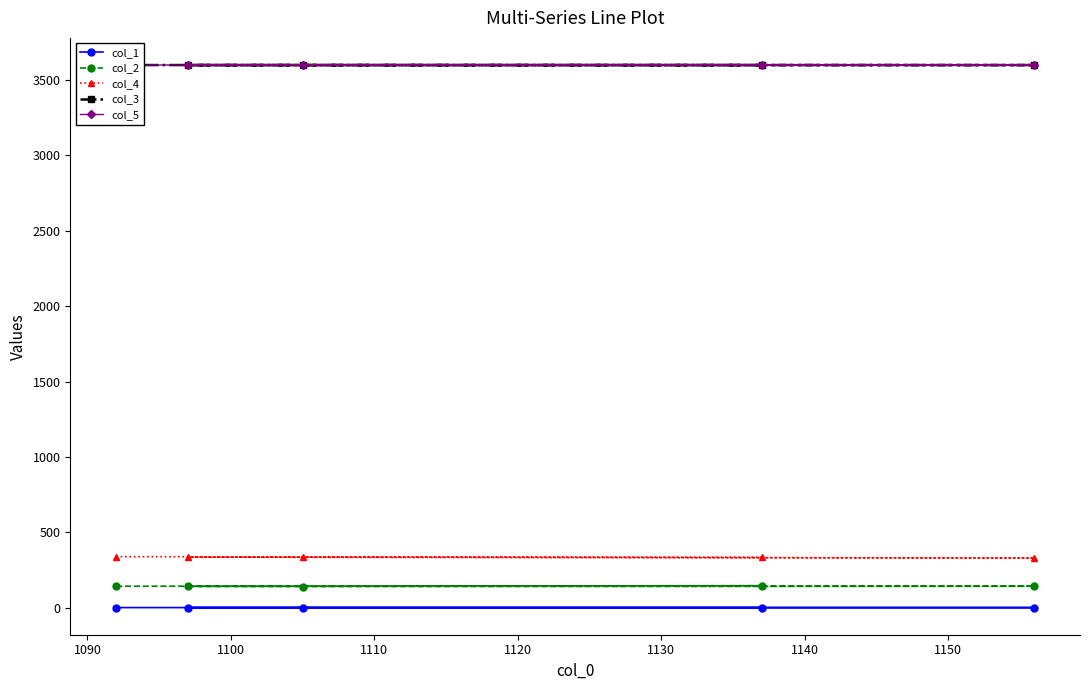

What is the lowest value of the col_5 series?

3600.0